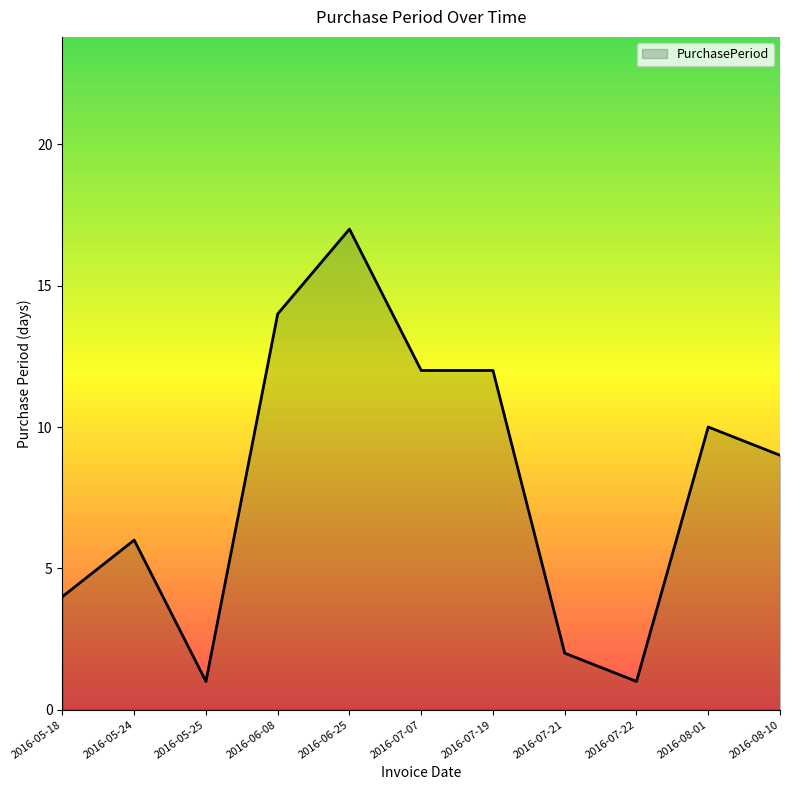

What is the sum of the values at 2016-05-24 and 2016-05-18?

10